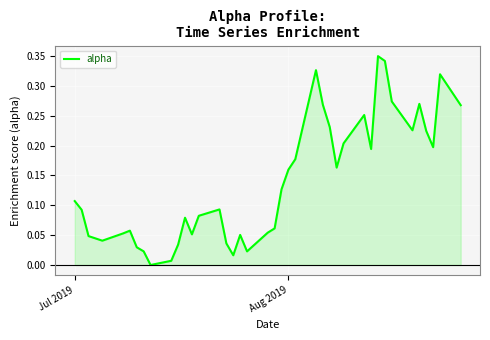

How many interior local valleys (lower than both neighbors) does the data have?

9